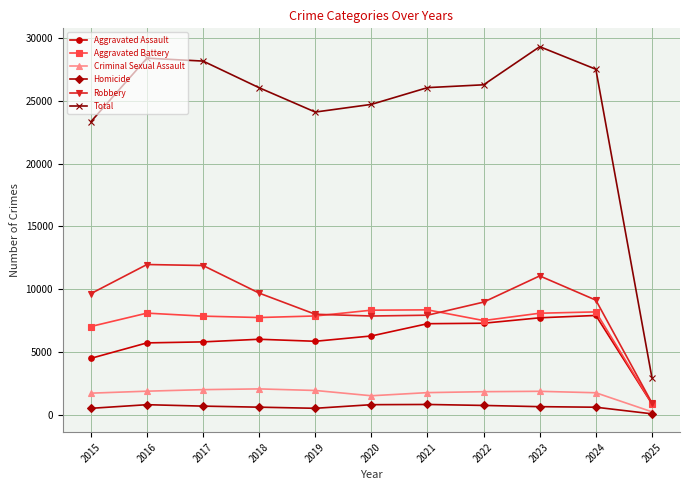

Which series has the largest total across all categories?

Total